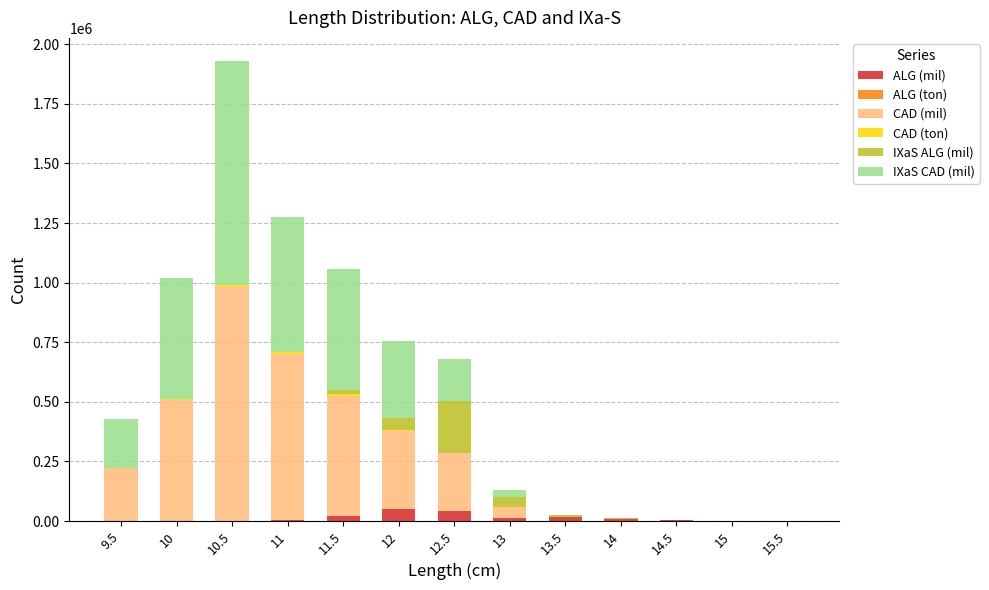

What is the total value across all series at 10?

1017661